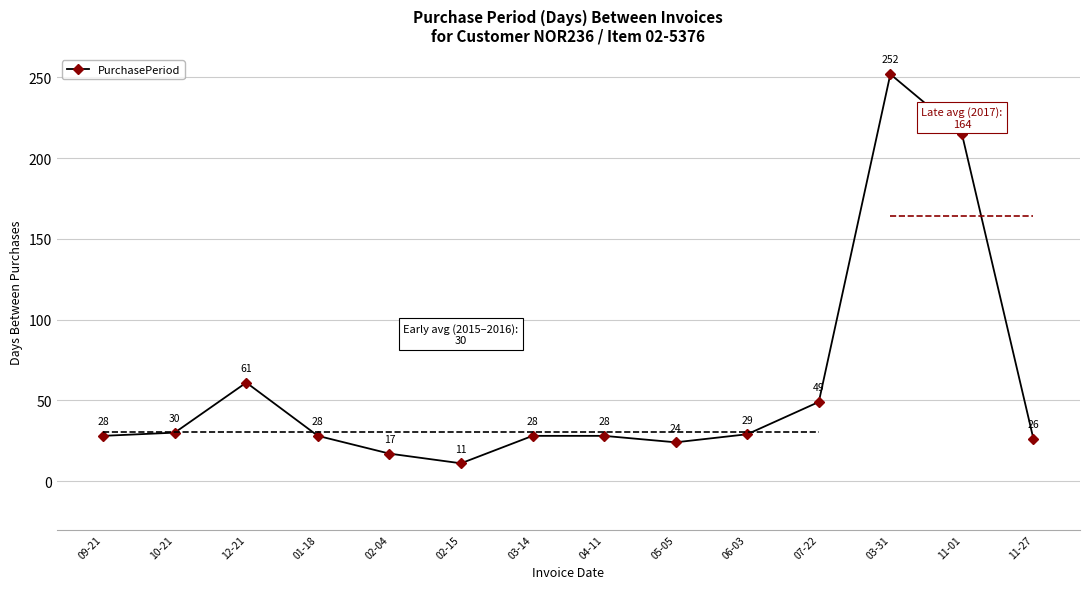

Rank the categories by value from lowest to highest.

02-15, 02-04, 05-05, 11-27, 09-21, 01-18, 03-14, 04-11, 06-03, 10-21, 07-22, 12-21, 11-01, 03-31